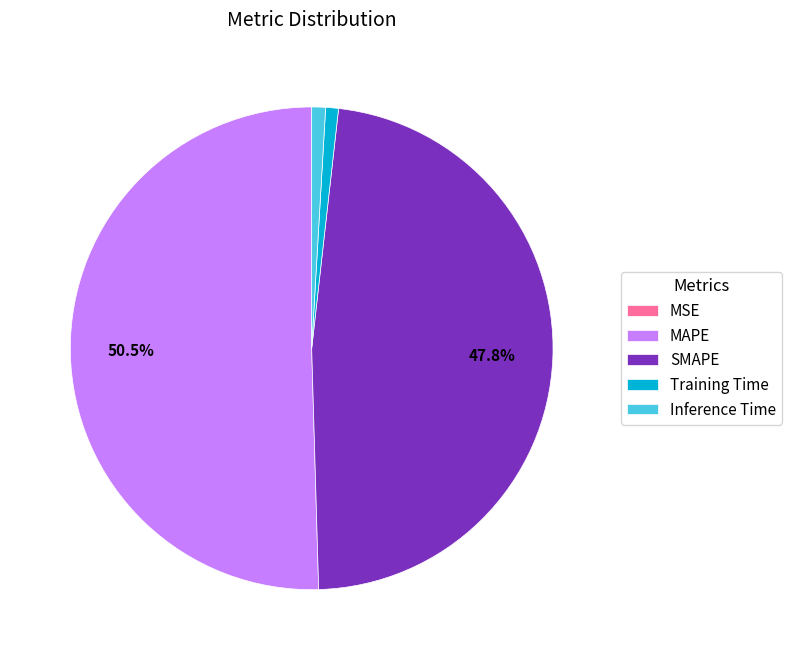

Is there a majority slice in this chart?

Yes